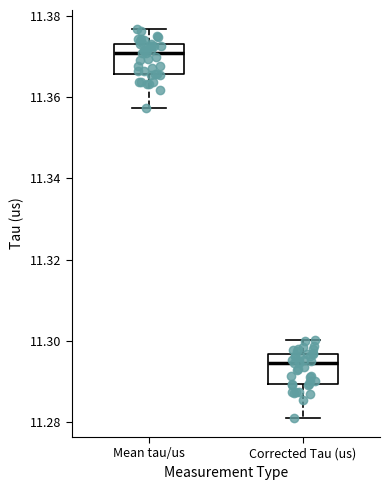

Where is the lower edge of the box for Corrected Tau (us) on the y-axis? The values are not printed on the chart, so give them approximately, as read against the axis.

11.290